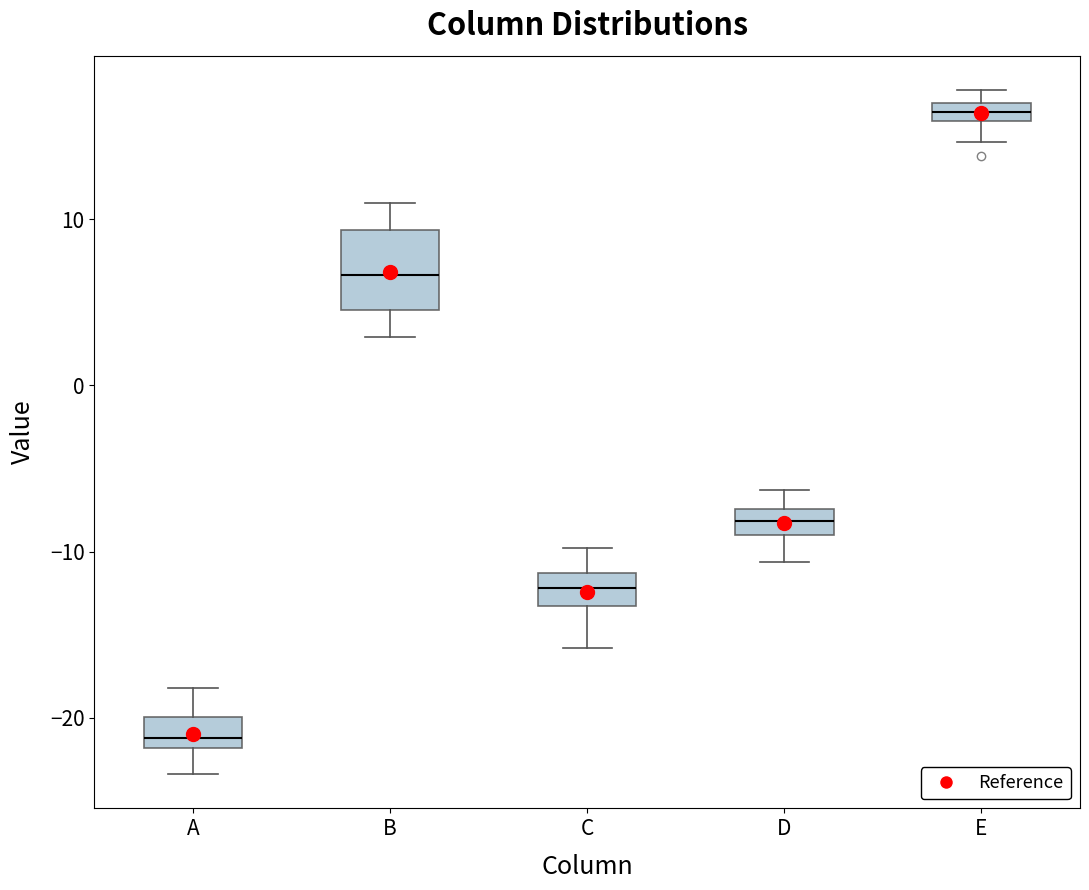

Where does the lower whisker of the box for B end on the y-axis? The values are not printed on the chart, so give them approximately, as read against the axis.

3